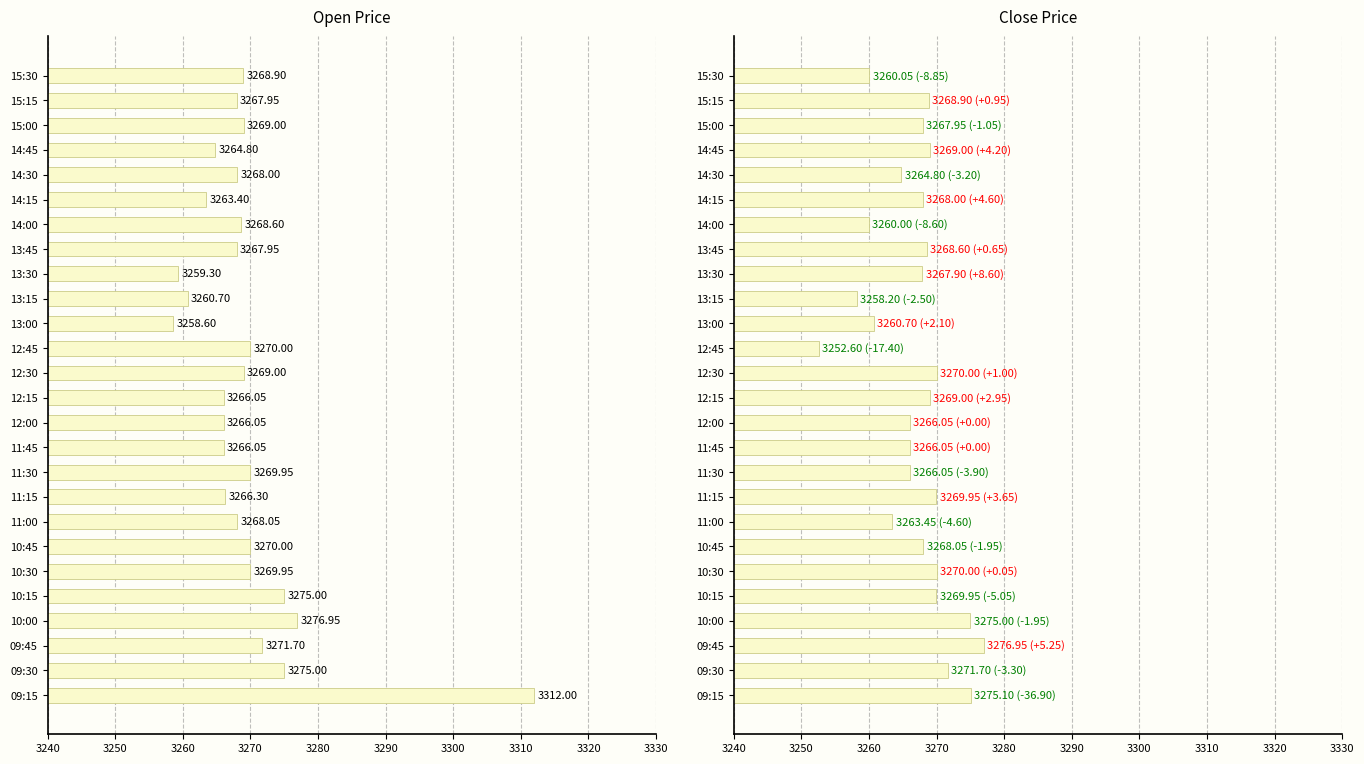

Reading right to left, transcribe all the data shown in this chart.

o: 3268.9	3267.9	3269.0	3264.8	3268.0	3263.4	3268.6	3267.9	3259.3	3260.7	3258.6	3270.0	3269.0	3266.1	3266.1	3266.1	3269.9	3266.3	3268.1	3270.0	3269.9	3275.0	3276.9	3271.7	3275.0	3312.0
c: 3260.1	3268.9	3267.9	3269.0	3264.8	3268.0	3260.0	3268.6	3267.9	3258.2	3260.7	3252.6	3270.0	3269.0	3266.1	3266.1	3266.1	3269.9	3263.4	3268.1	3270.0	3269.9	3275.0	3276.9	3271.7	3275.1